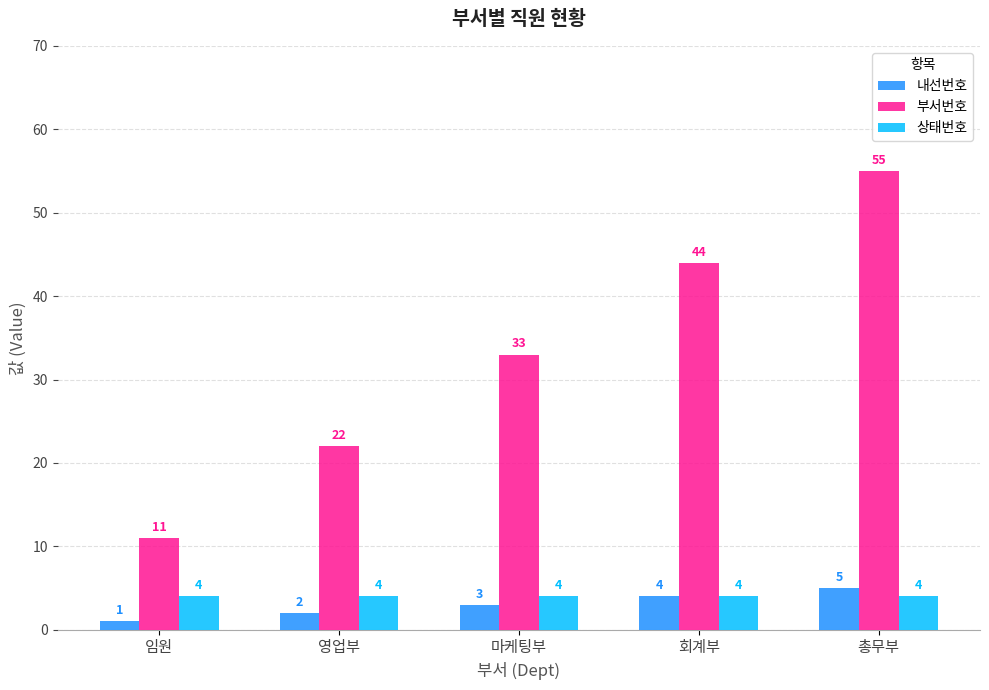

How many bars are there in each group?

3